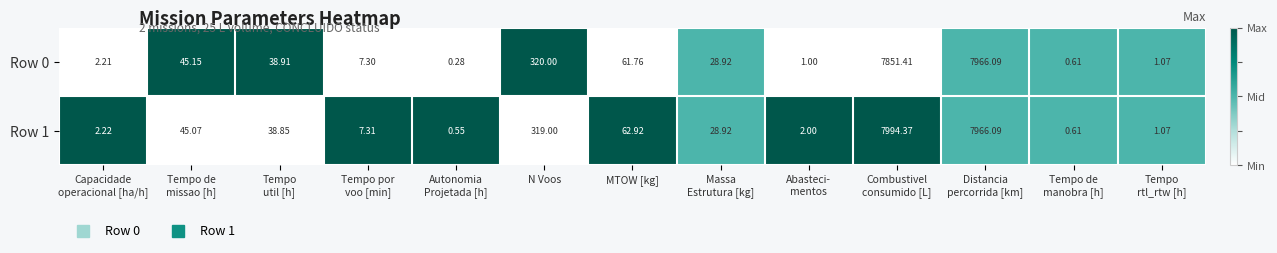

Rank the series by their maximum value, from highest to lowest.

Row 1, Row 0